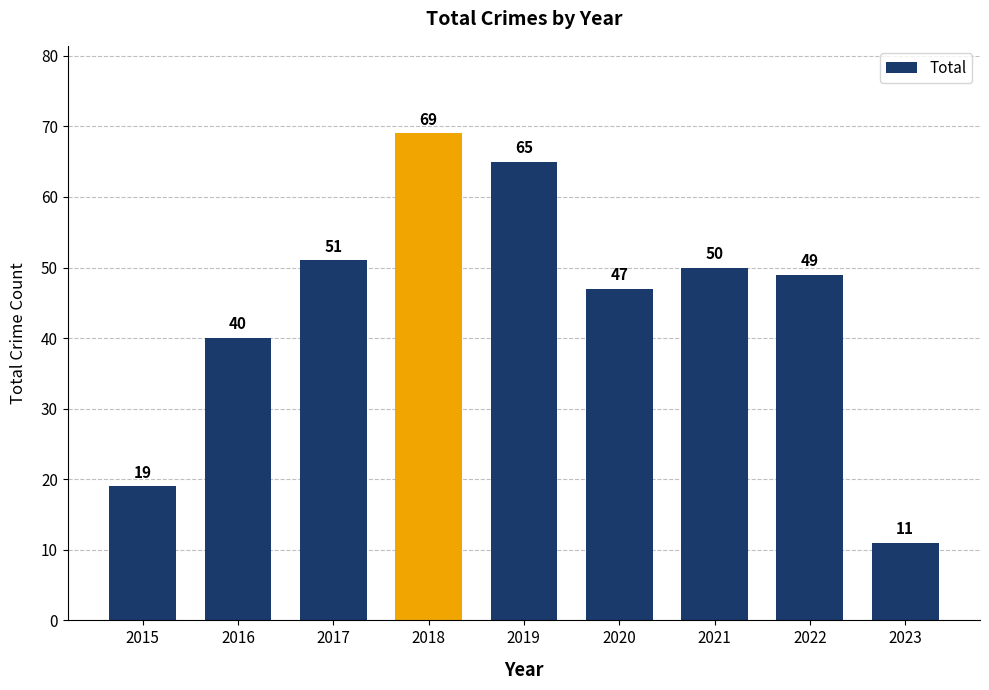

At which category does the chart reach its peak across all series?

2018